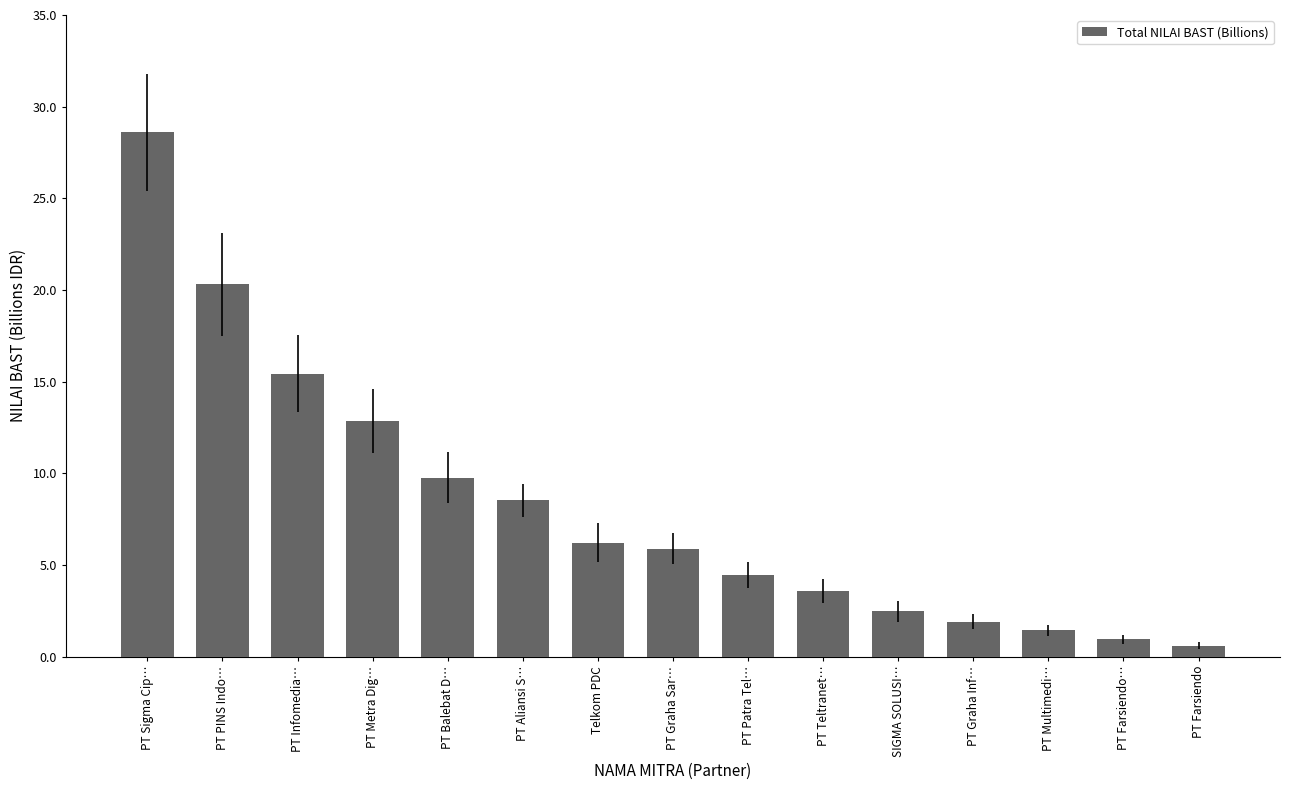

What is the change in value from PT Infomedia… to PT Patra Tel…?

-11.0